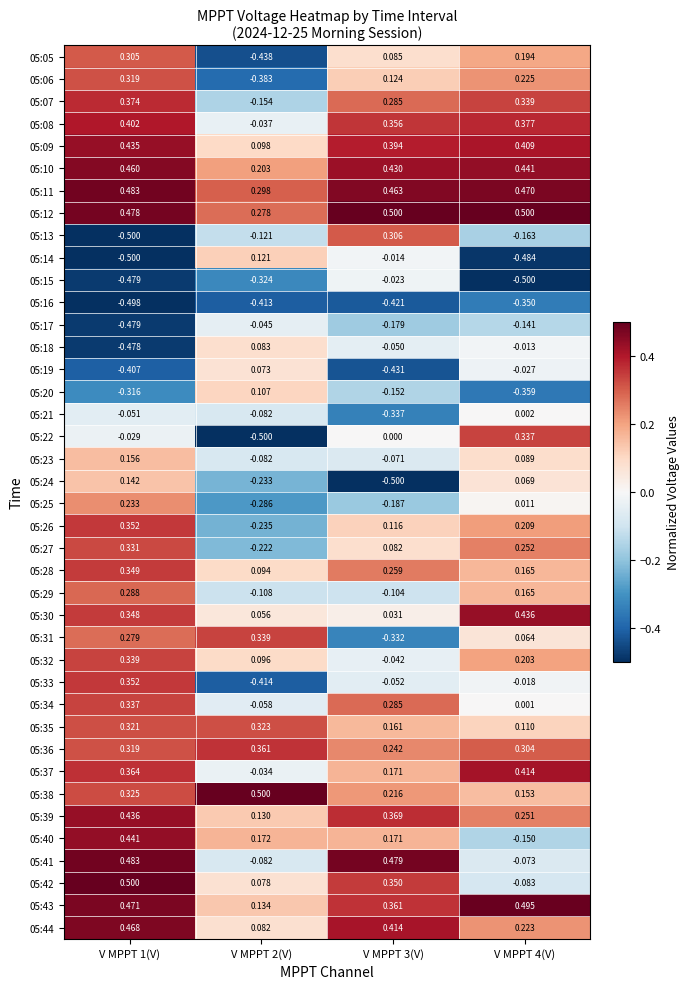

At how many categories does at least one series exceed 0?

4